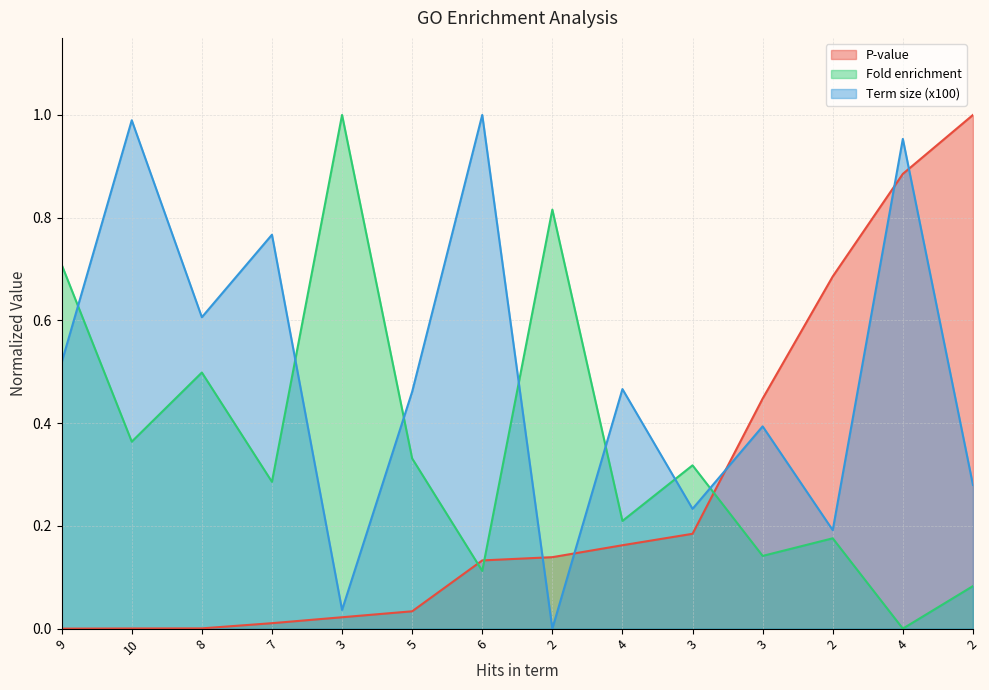

Which category has the highest value across all series?

3